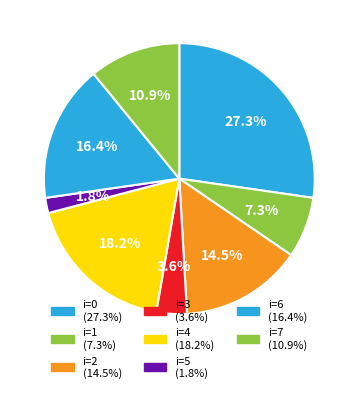

Count the number of slices in the pie.

8